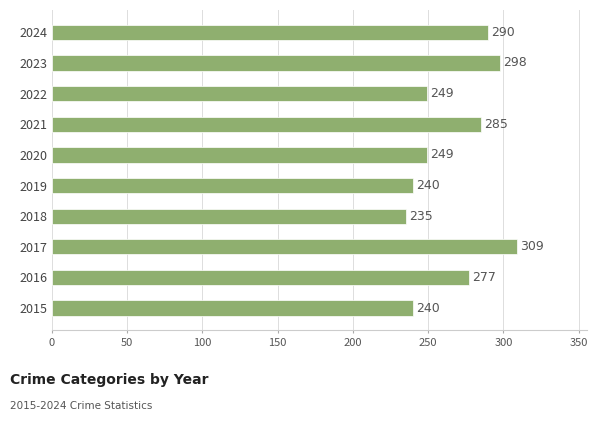

Approximately how many times larger is the value at 2015 compared to 2022?

1.0